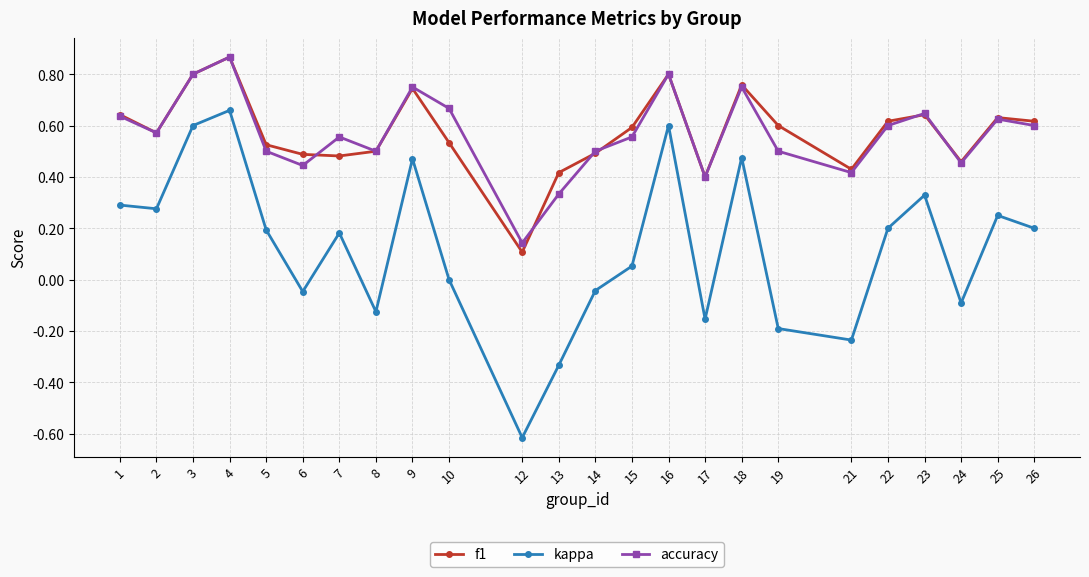

The value of accuracy at 26 is 0.3. True or false?

False